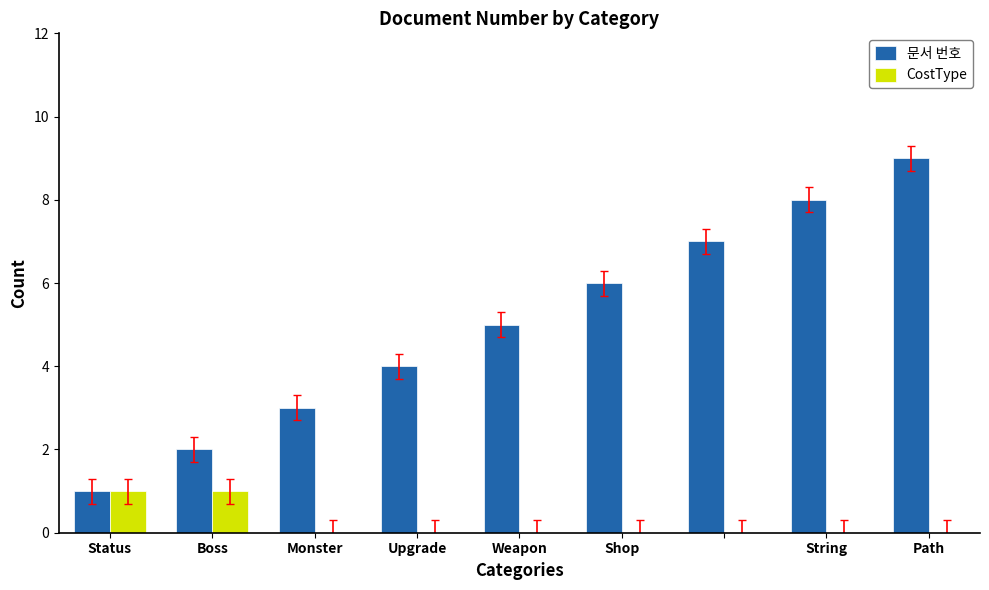

Reading left to right, transcribe all the data shown in this chart.

문서 번호: 1	2	3	4	5	6	7	8	9
CostType: 1	1	0	0	0	0	0	0	0